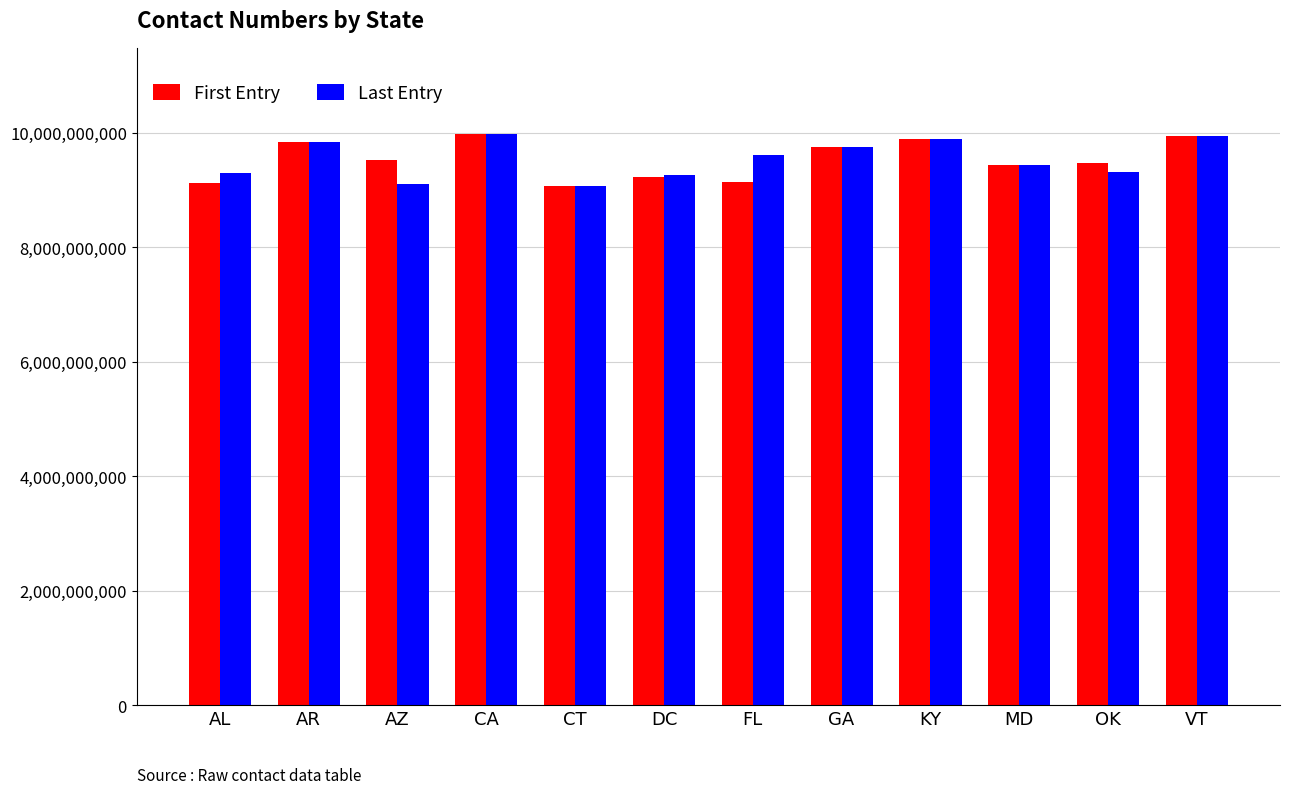

What position from the right is OK?

2